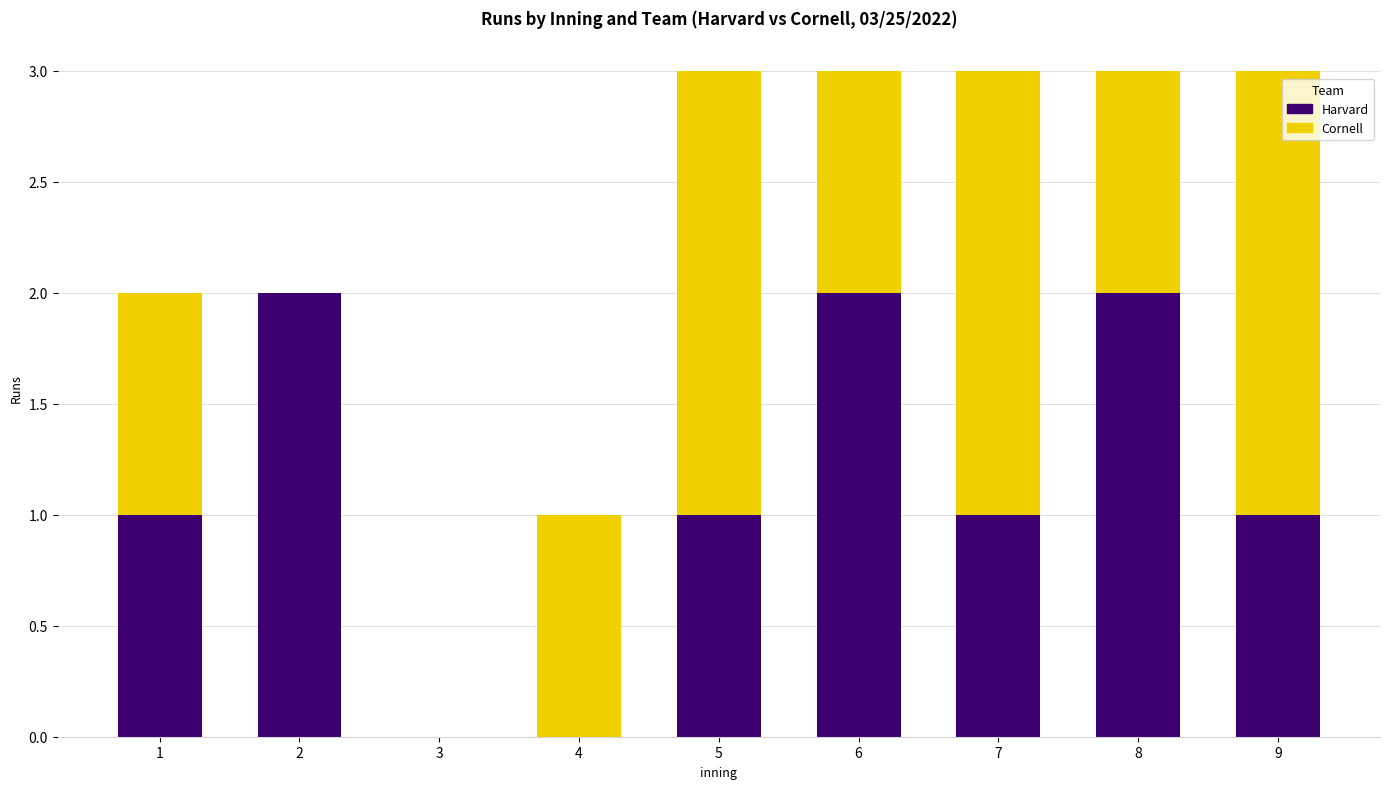

True or false: Harvard has a value of 1 at 8.

False